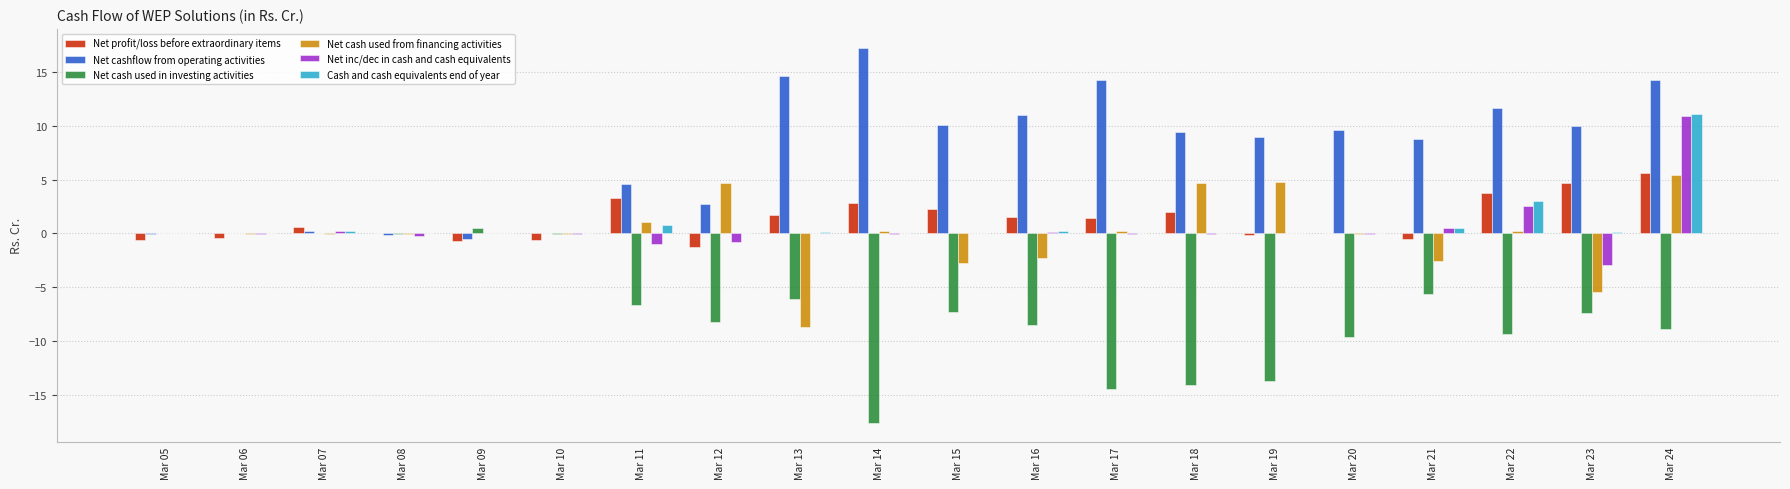

True or false: Cash and cash equivalents end of year has a value of 0.5 at Mar 21.

True